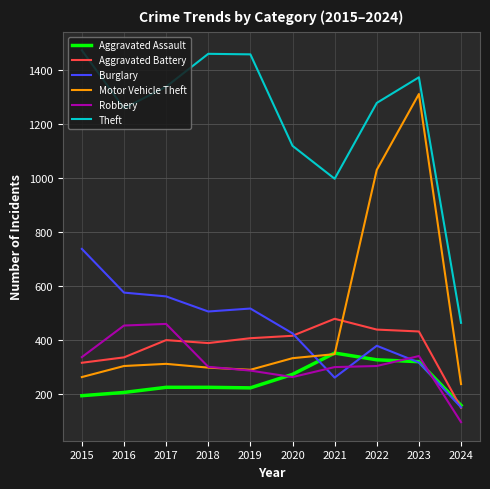

Which series has the largest range (max minus min)?

Motor Vehicle Theft